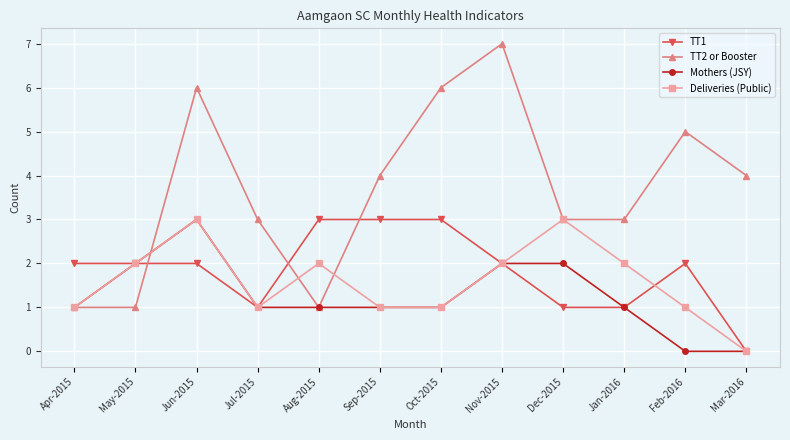

Which series changed the most between May-2015 and Nov-2015?

TT2 or Booster